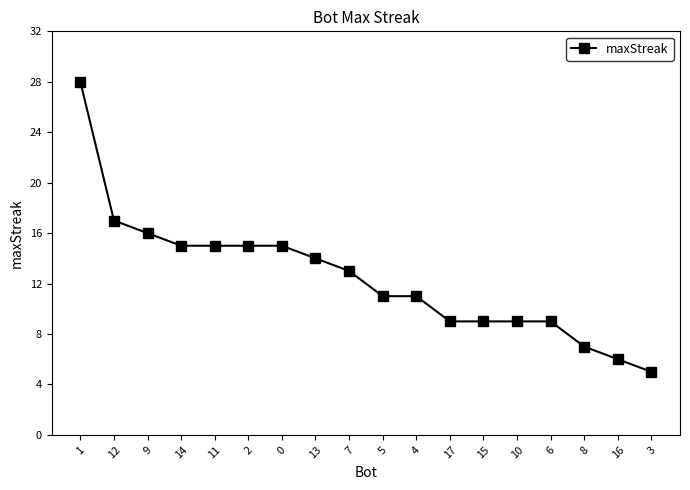

Which label corresponds to the smallest value in the chart?

3